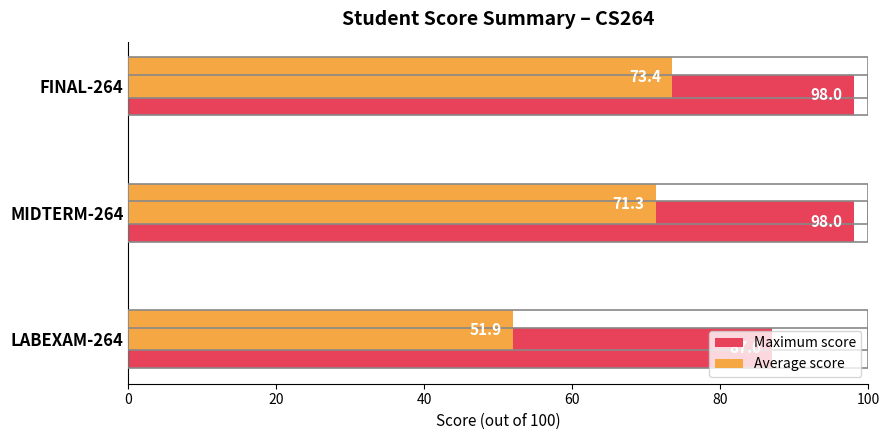

Rank the series by their average value, from highest to lowest.

Maximum score, Average score